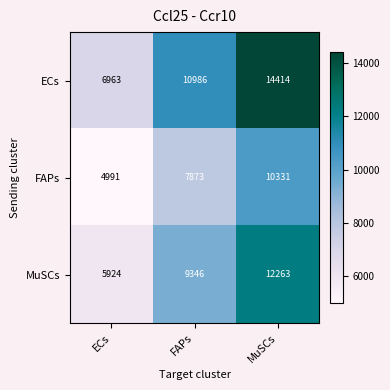

Count the number of categories in the chart.

3